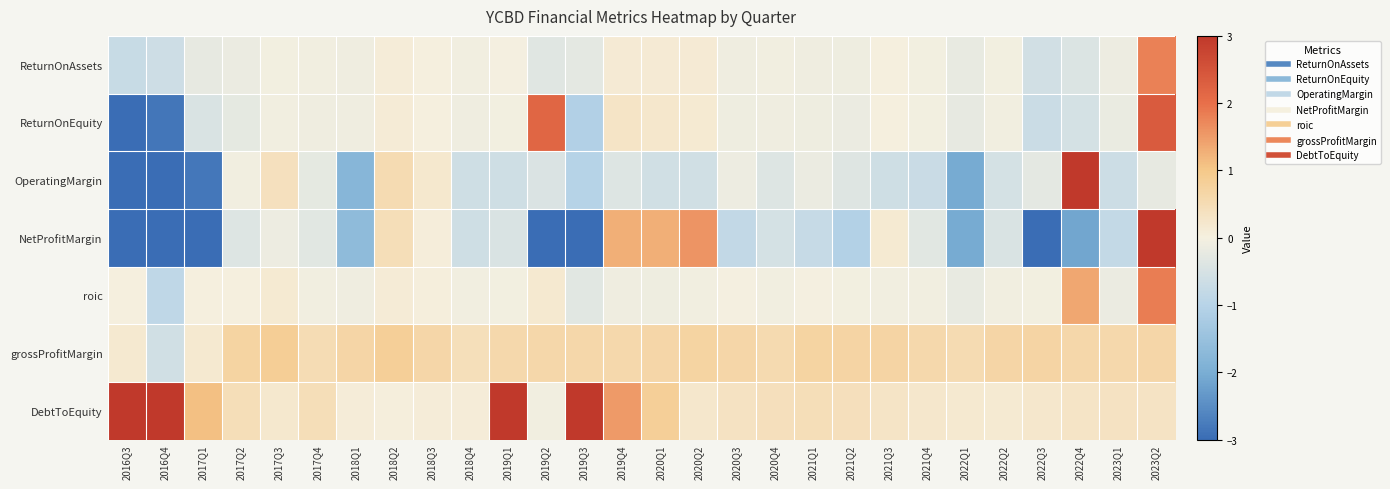

List the series in order of their peak value, lowest first.

grossProfitMargin, ReturnOnAssets, roic, ReturnOnEquity, OperatingMargin, NetProfitMargin, DebtToEquity